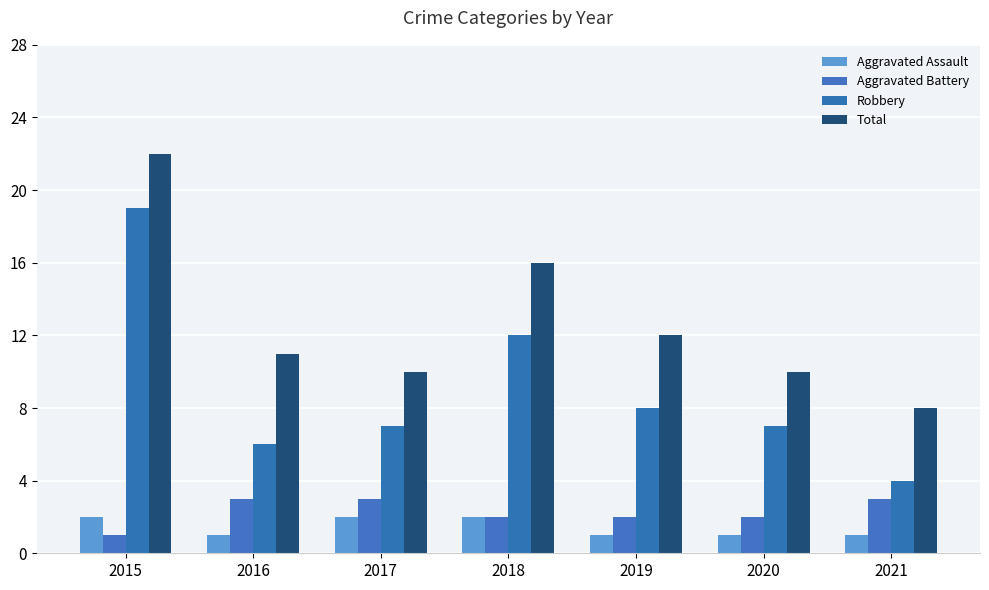

At which label does Aggravated Battery reach its minimum?

2015